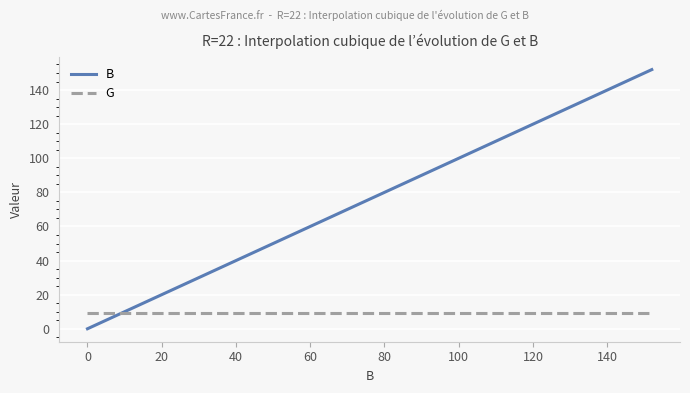

List the series in order of their overall mean, highest first.

B, G